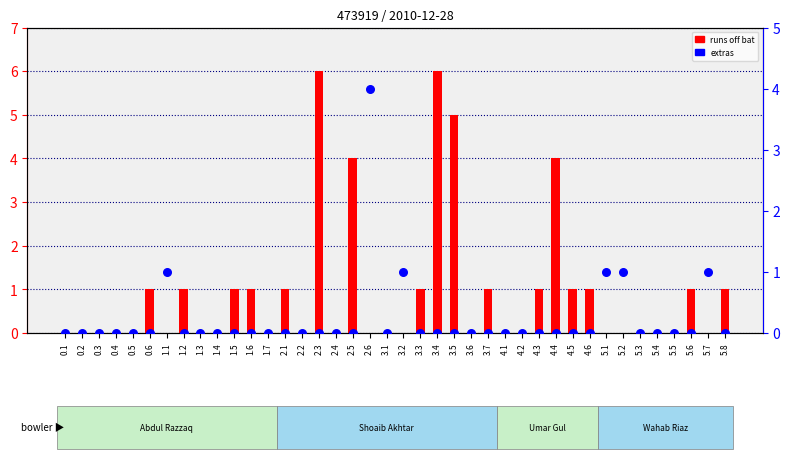

What are all the series names shown in the legend?

runs off bat, extras